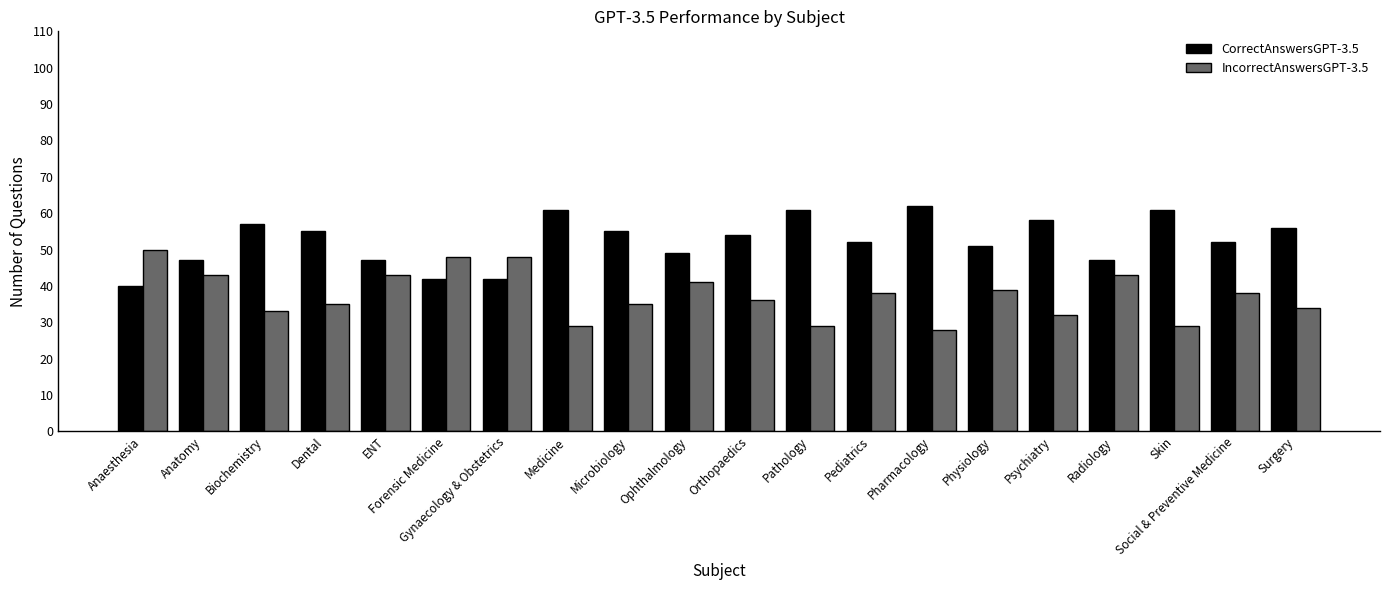

What is the difference between the CorrectAnswersGPT-3.5 values at Social & Preventive Medicine and Physiology?

1